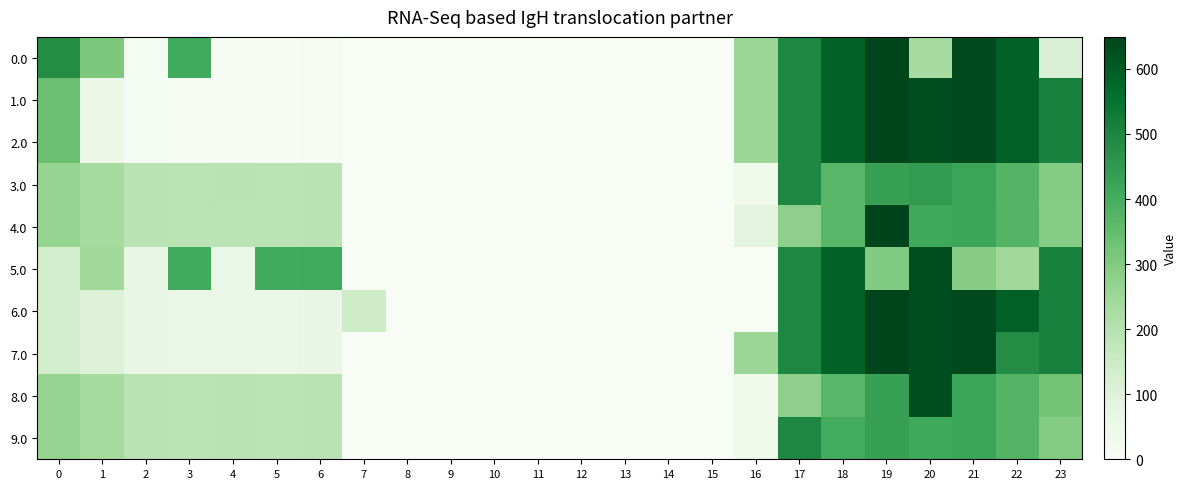

Rank the series at 6 from lowest to highest value.

0.0, 1.0, 2.0, 6.0, 7.0, 4.0, 8.0, 9.0, 3.0, 5.0